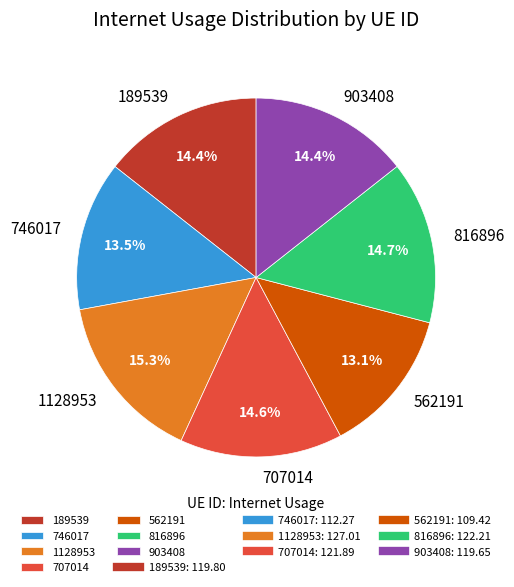

Count the number of slices in the pie.

7